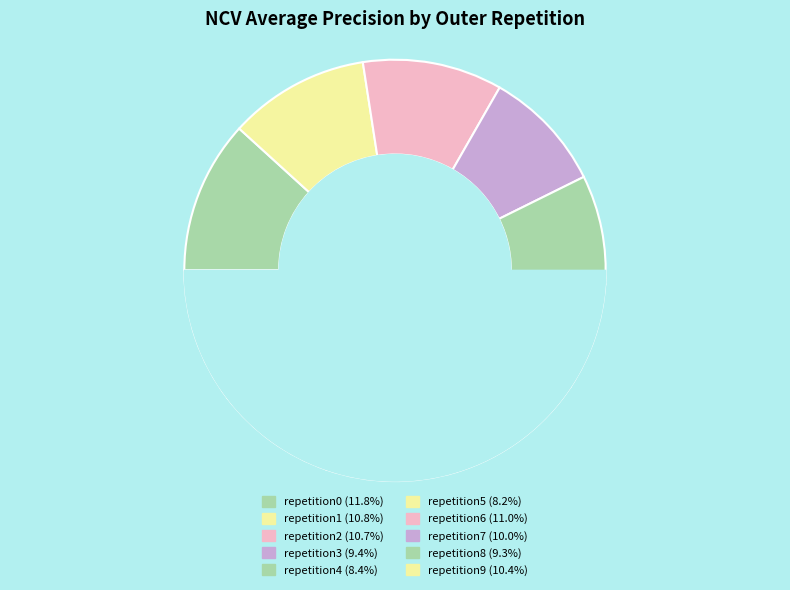

What percentage is the outer-repetition5 slice, to the nearest percent?

8%